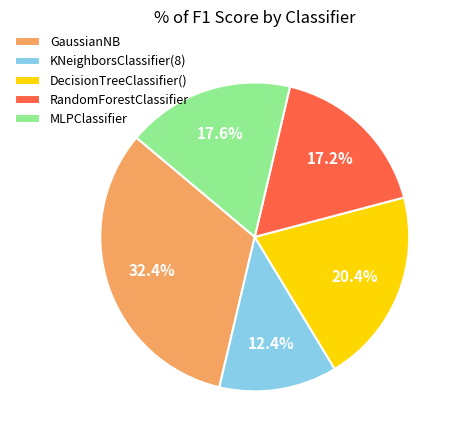

Is DecisionTreeClassifier() the majority of the pie?

No